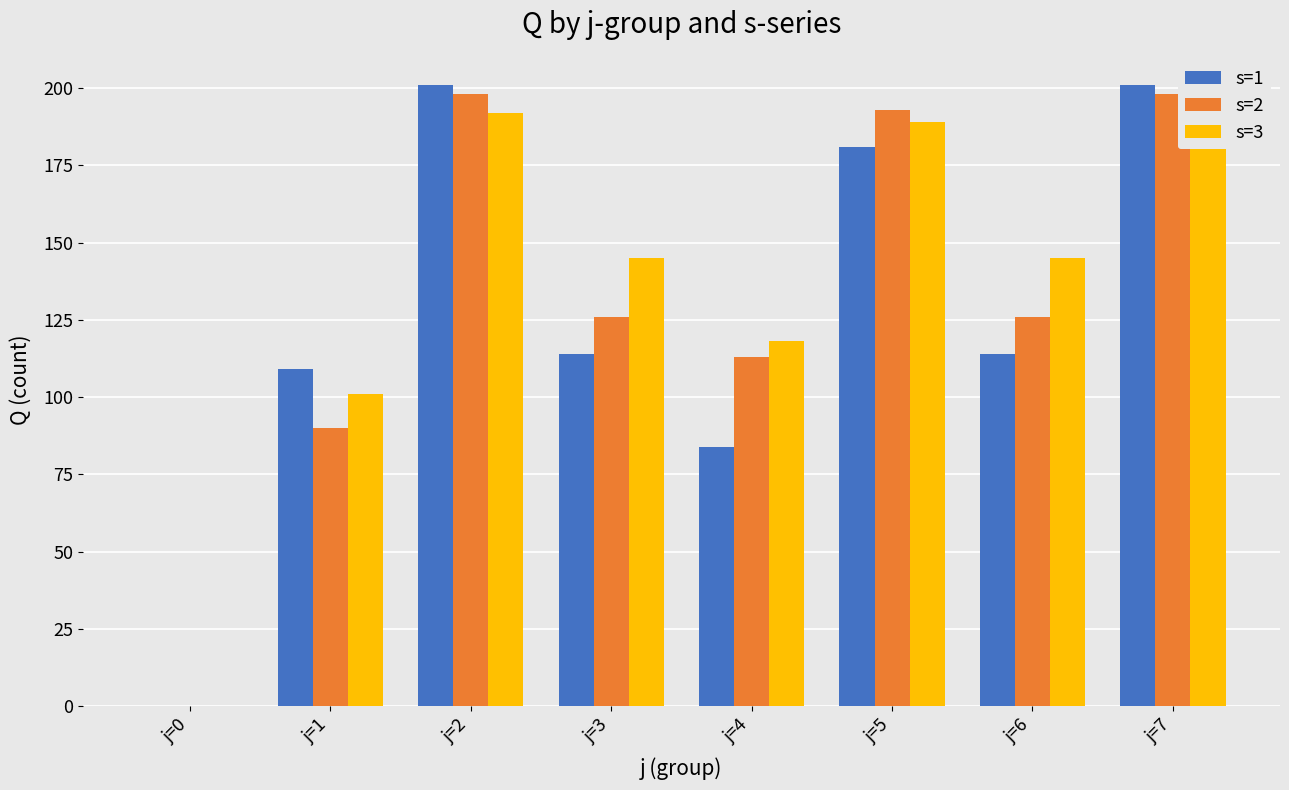

What is the value of the s=3 bar at the 4th from the left?

145